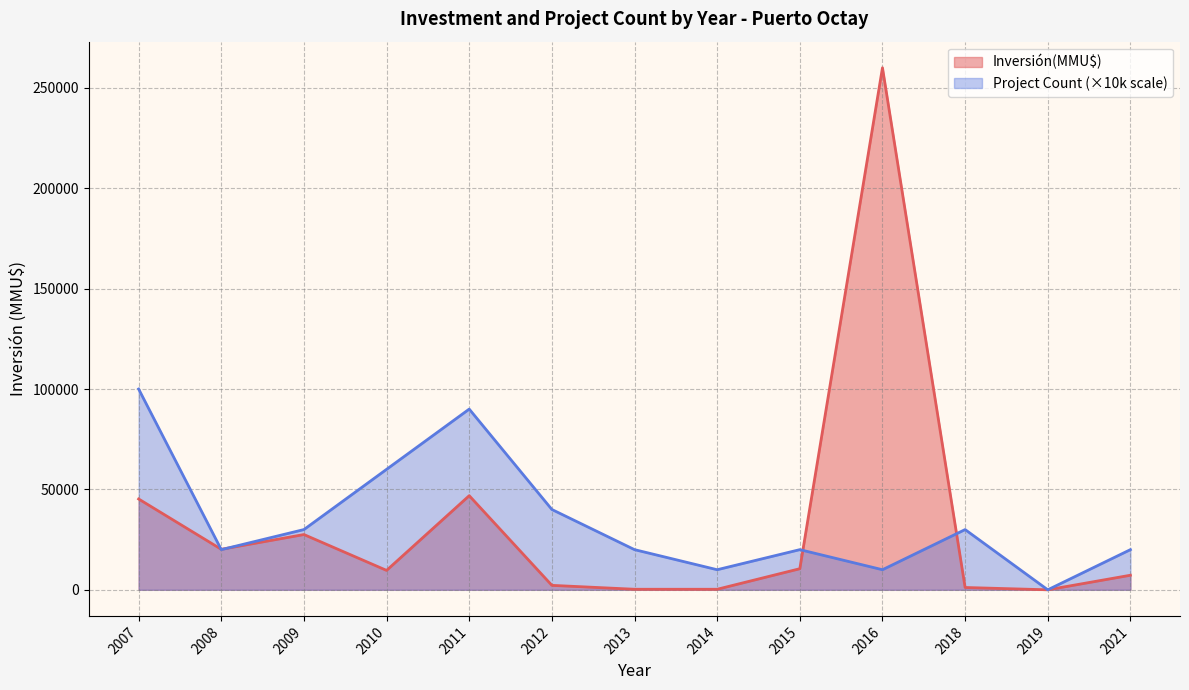

Which series has the widest spread of values?

Inversión(MMU$)